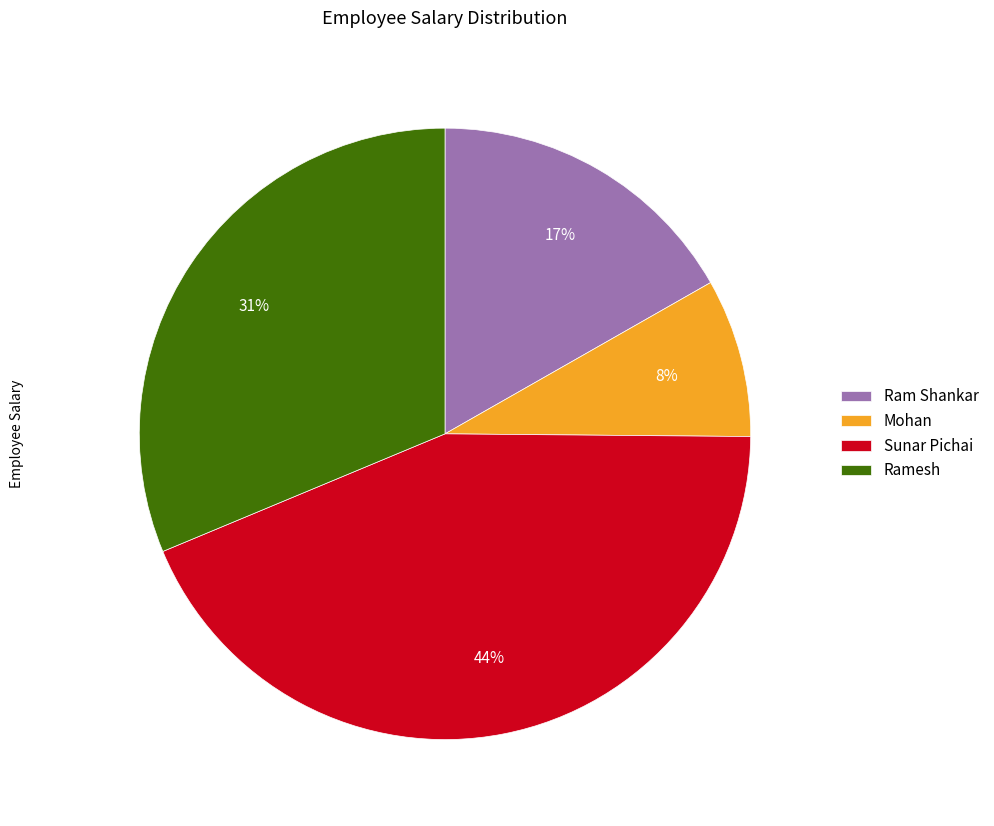

Combined, do Mohan and Ramesh account for over 50%?

No